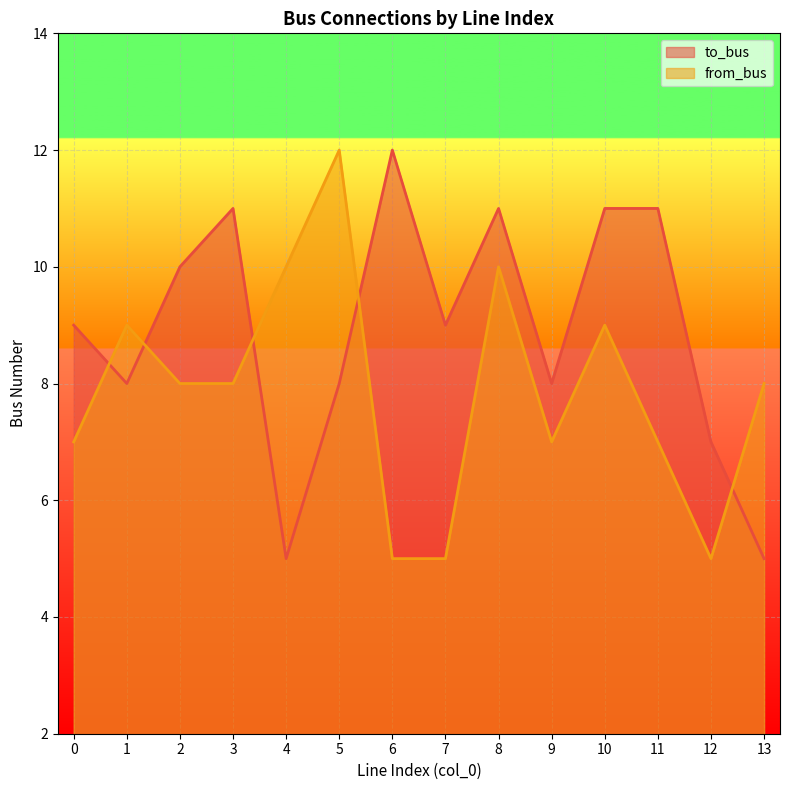

At which label does to_bus reach its peak?

6